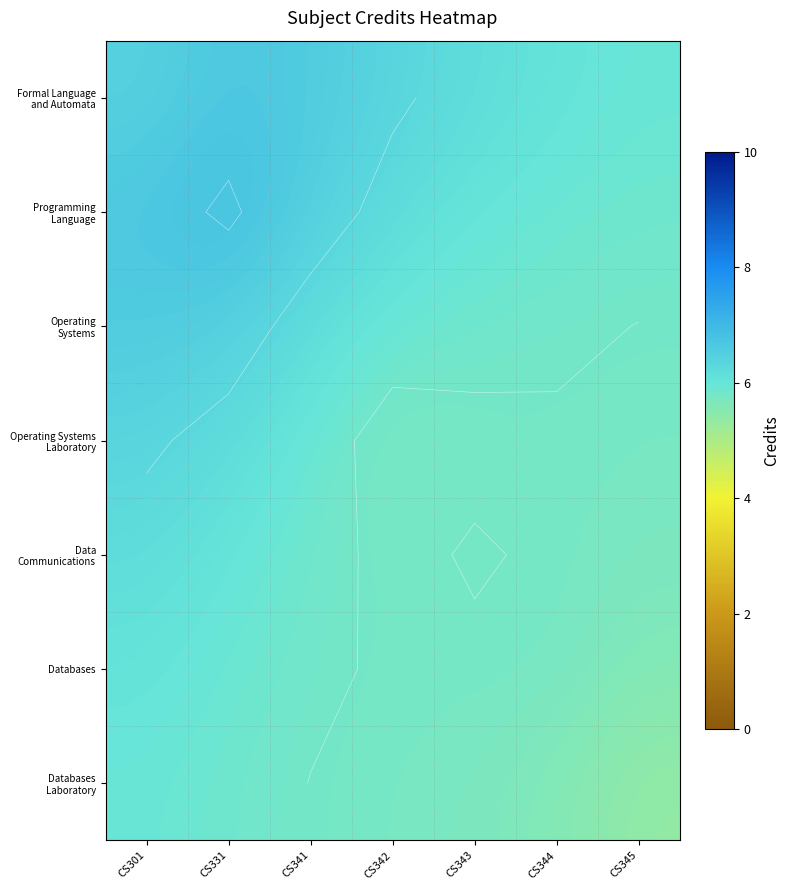

What is the average value of the Operating Systems series?

6.1